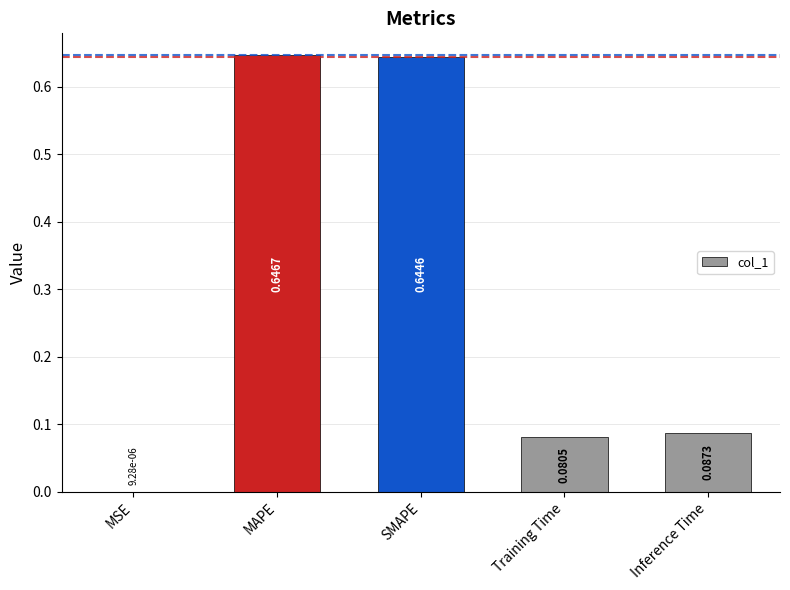

What is the change in value from MSE to Inference Time?

+0.1